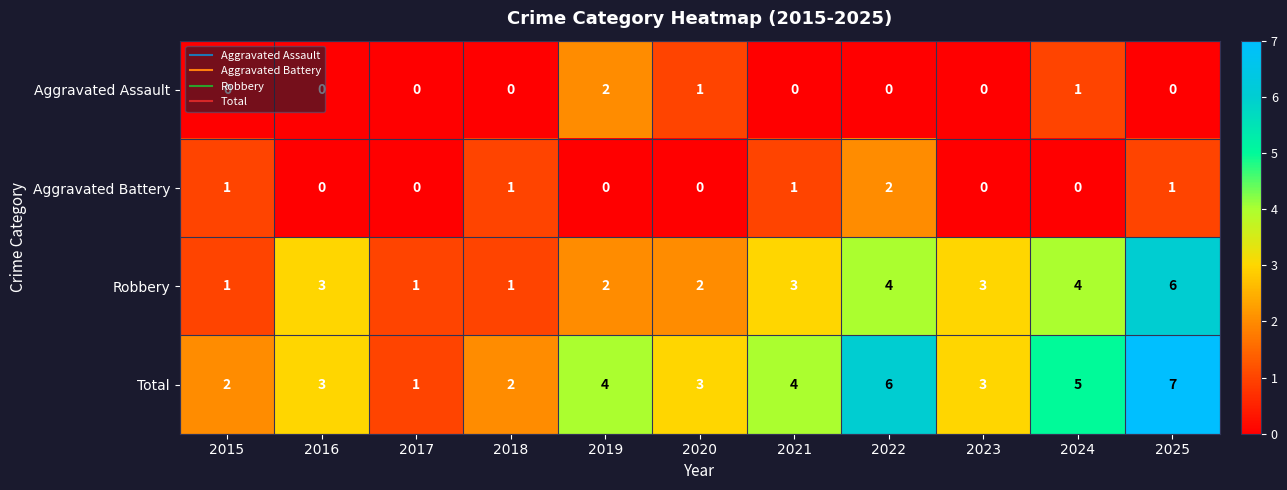

At 2024, list the series in order from largest to smallest.

Total, Robbery, Aggravated Assault, Aggravated Battery